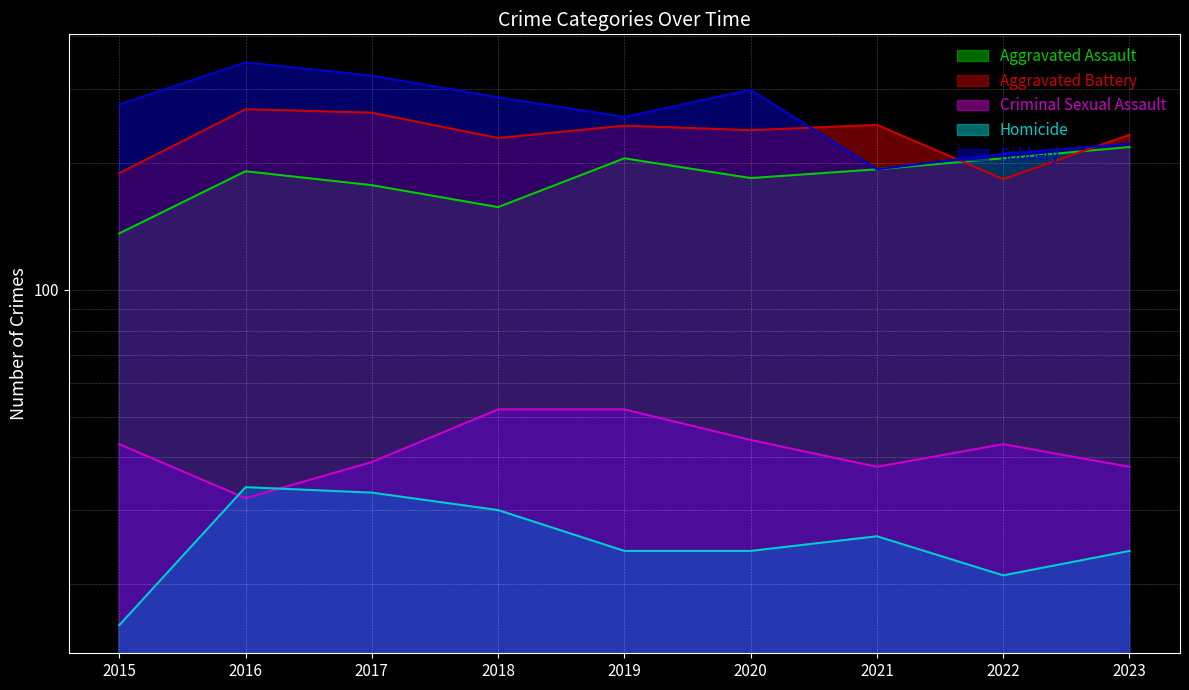

What is the value of the Criminal Sexual Assault point at the 5th from the left?

52